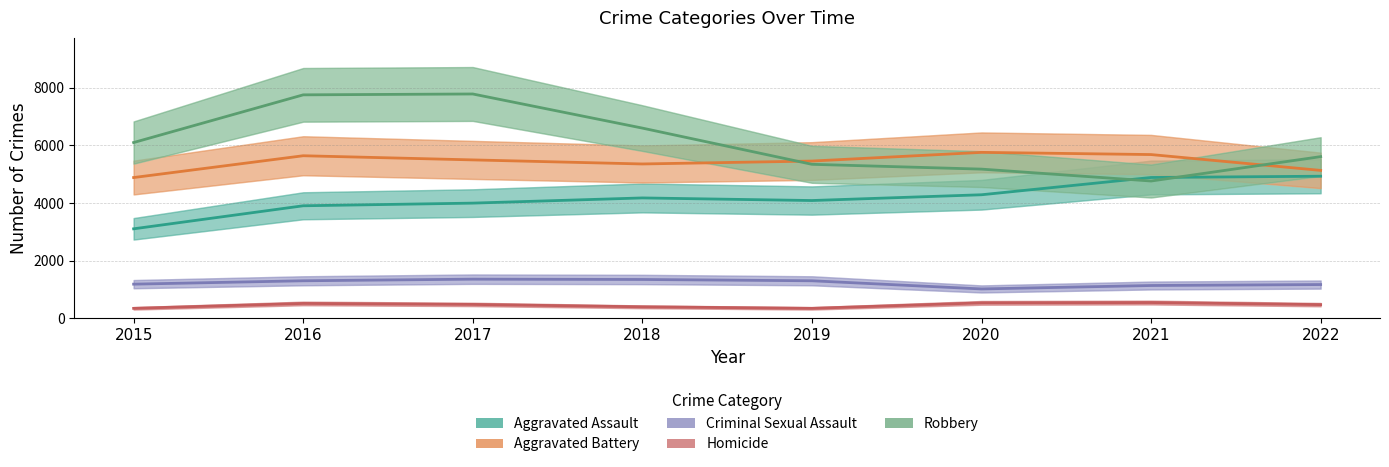

Where is Robbery nearest to the value 6272?

2015